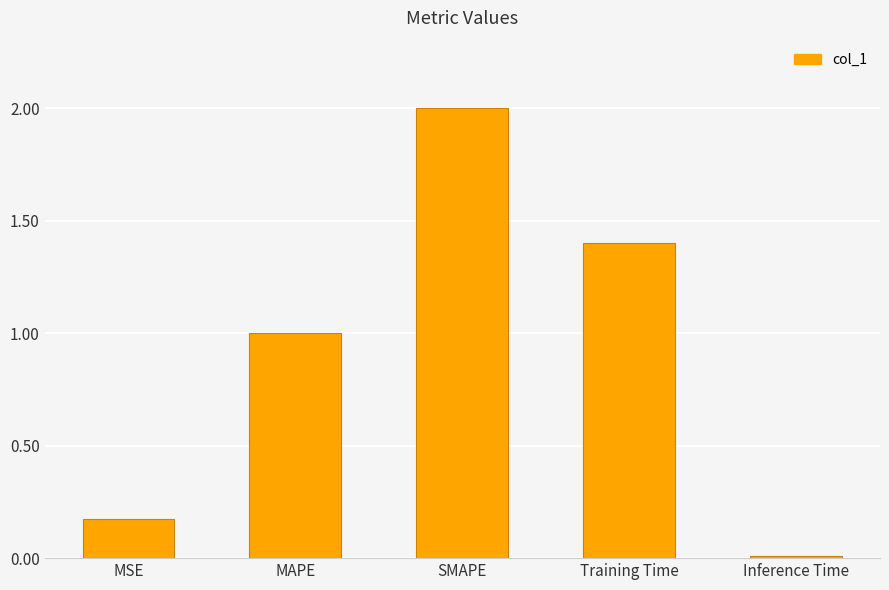

What position from the right is MAPE?

4